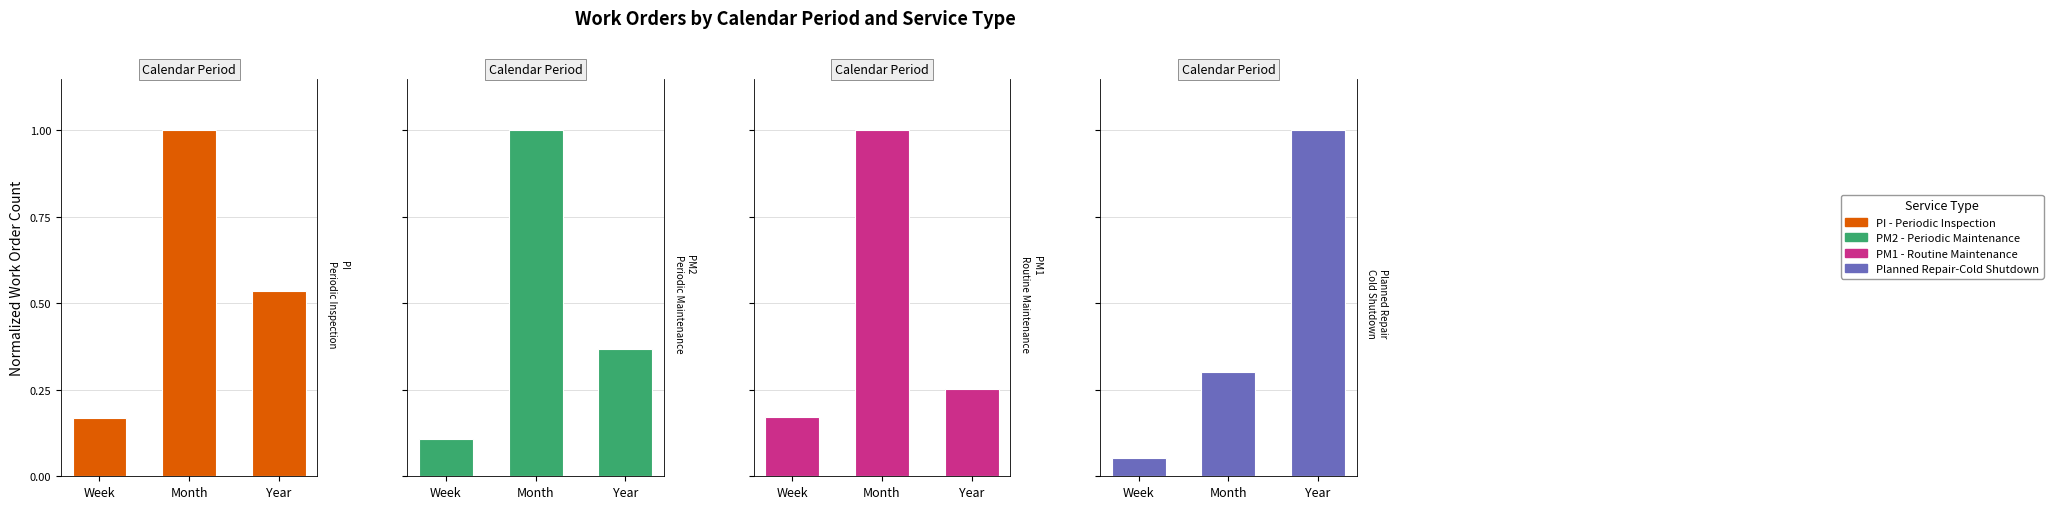

Read the PI - Periodic Inspection value at Month.

1.0